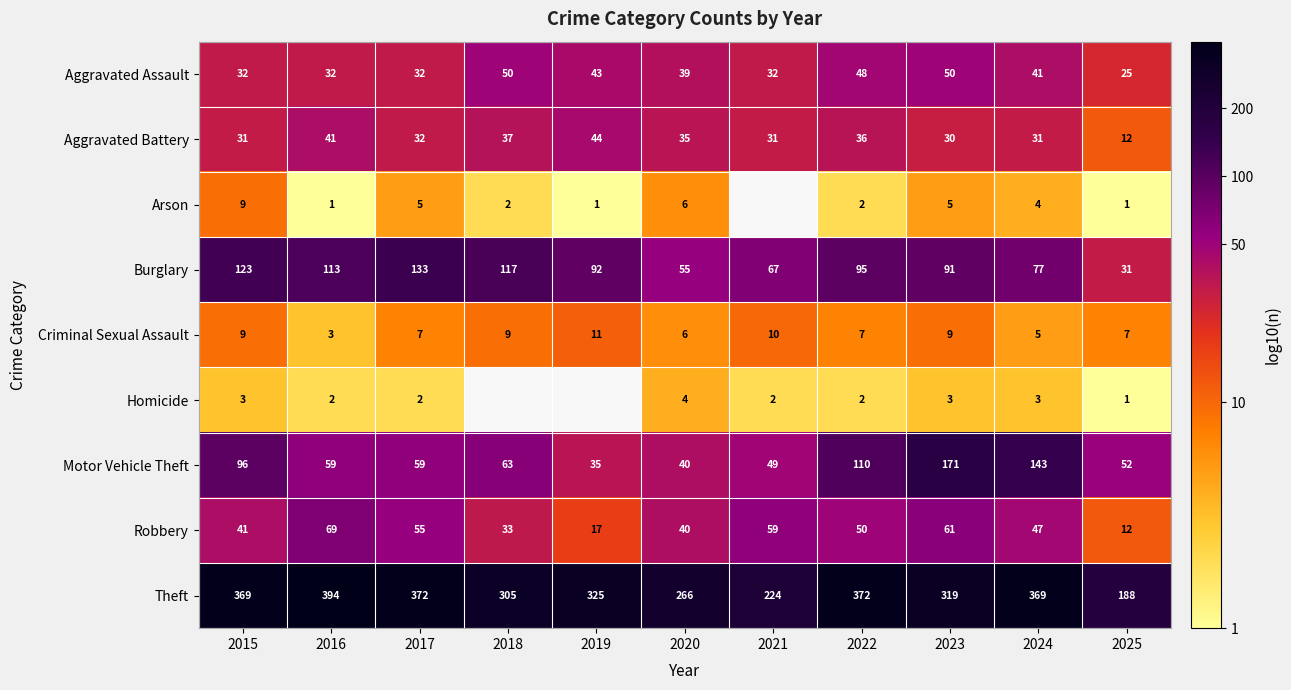

At how many categories does at least one series exceed 0?

11